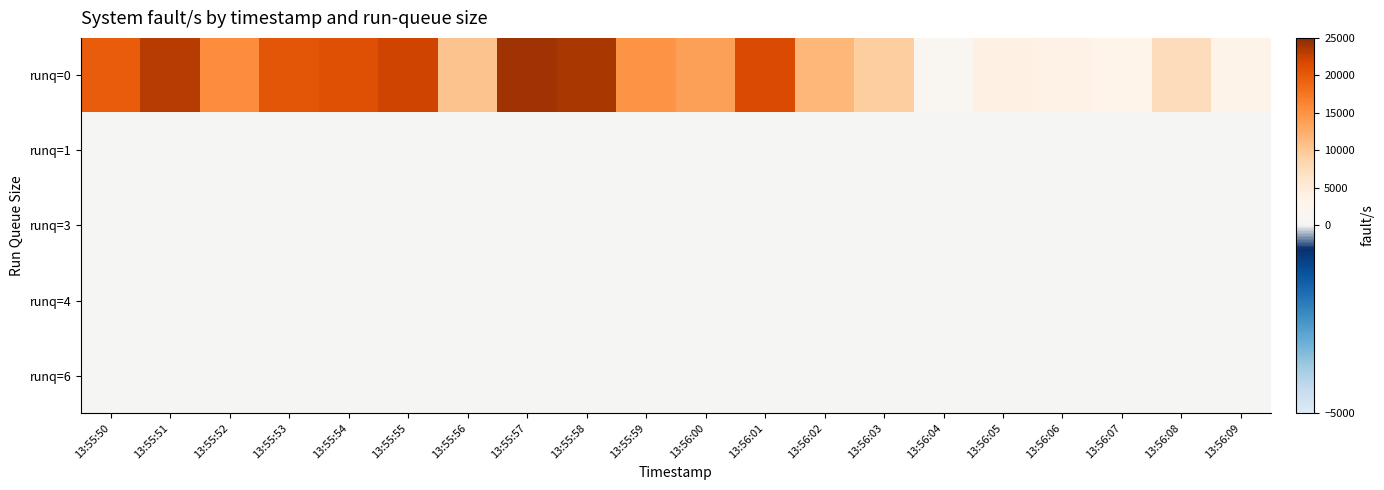

At which category is the sum across all series the highest?

13:55:57